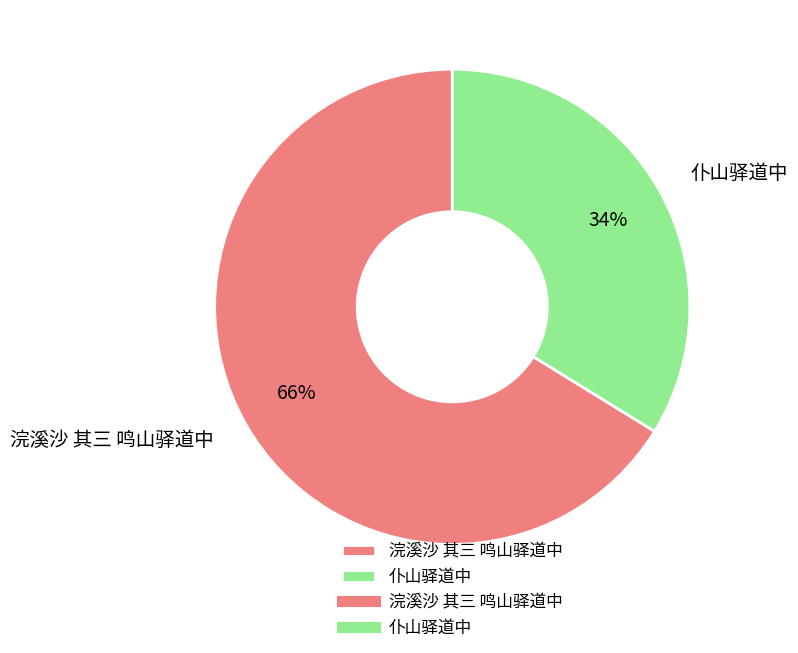

Combined, do 浣溪沙 其三 鸣山驿道中 and 仆山驿道中 account for over 50%?

Yes